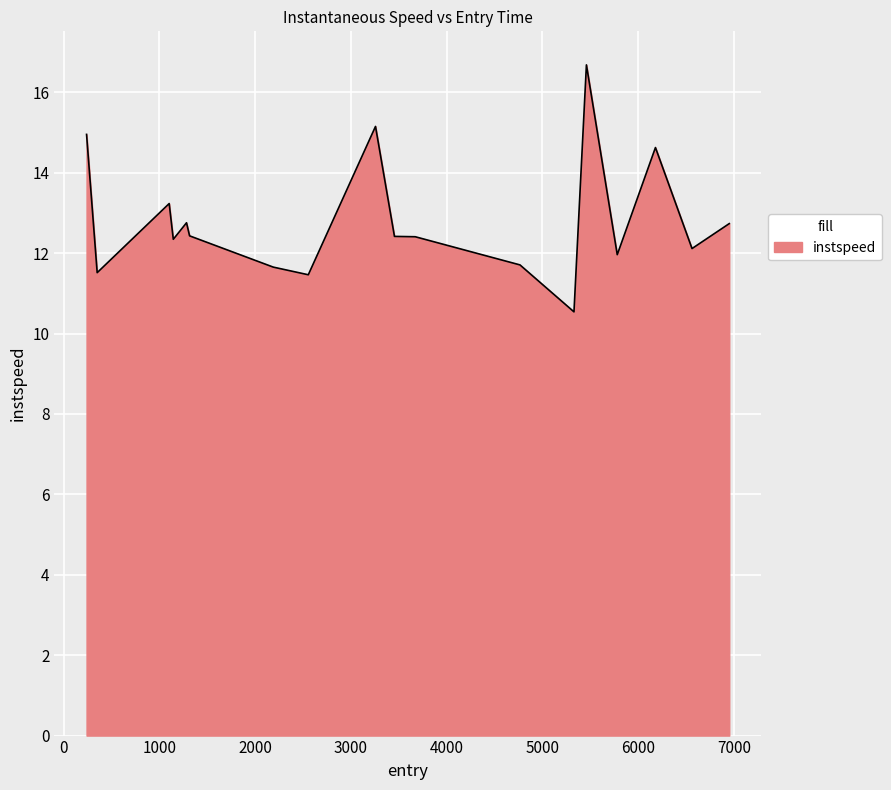

What is the minimum value shown in the chart?

10.5